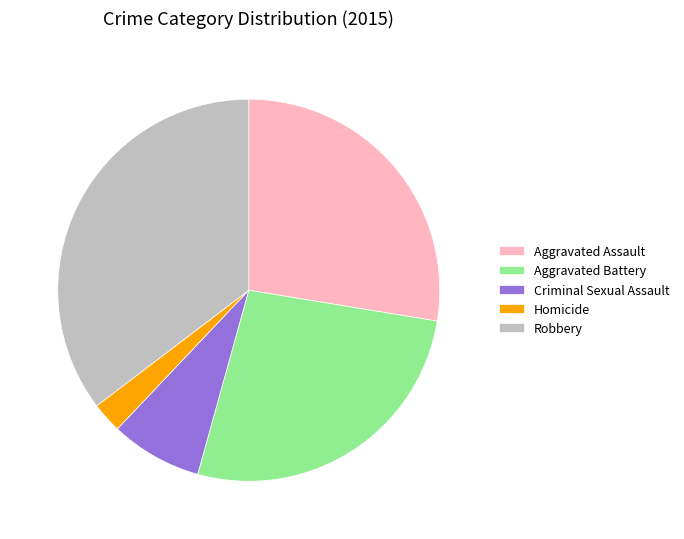

Do Aggravated Battery and Robbery together represent more than half of the pie?

Yes